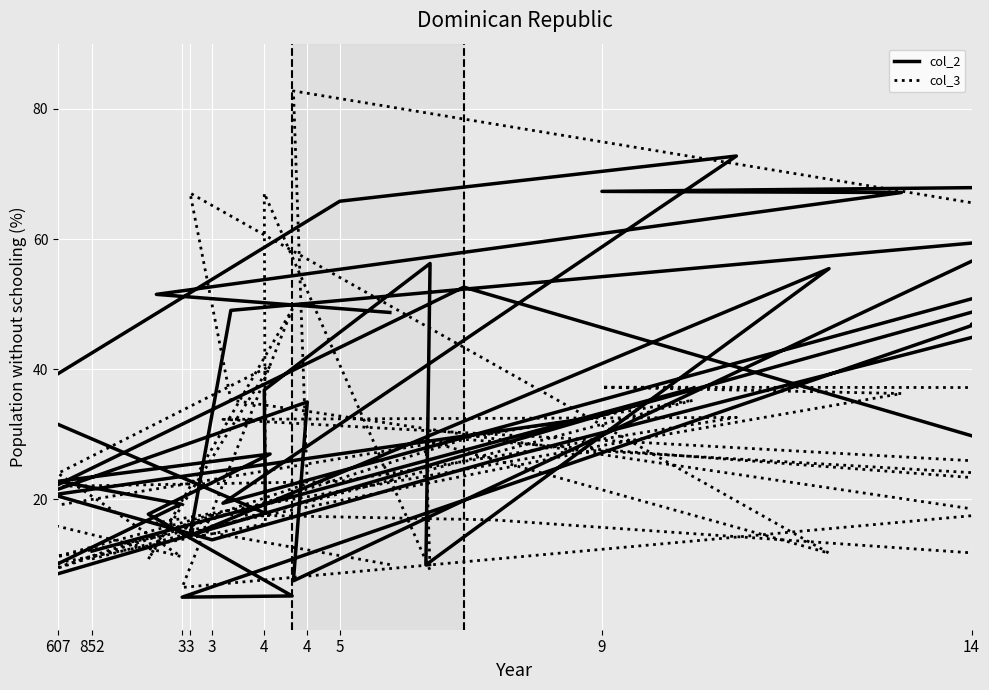

What is the difference between the maximum and second lowest values in the col_3 series?

76.2